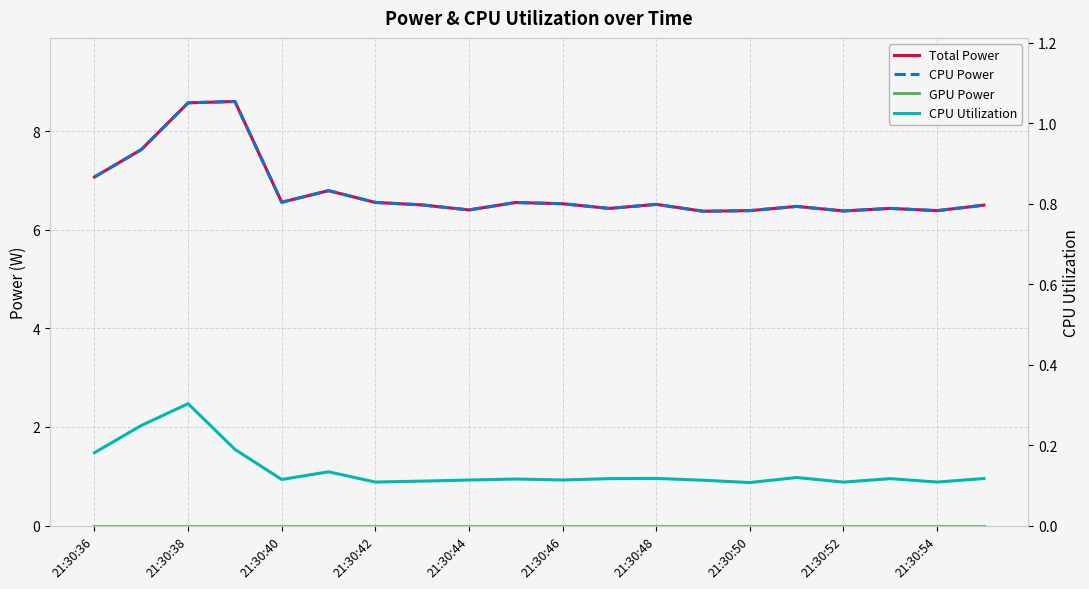

True or false: CPU Utilization and GPU Power cross at least once.

False